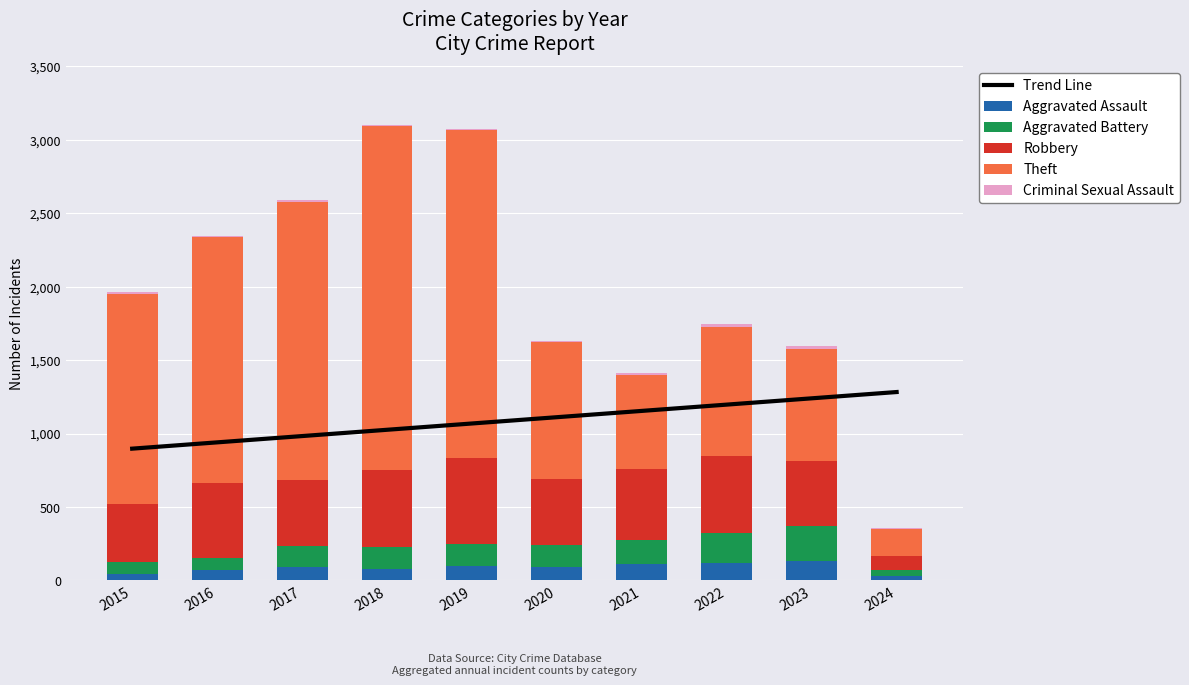

What is the difference between the highest and lowest values at 2016?

1668.0